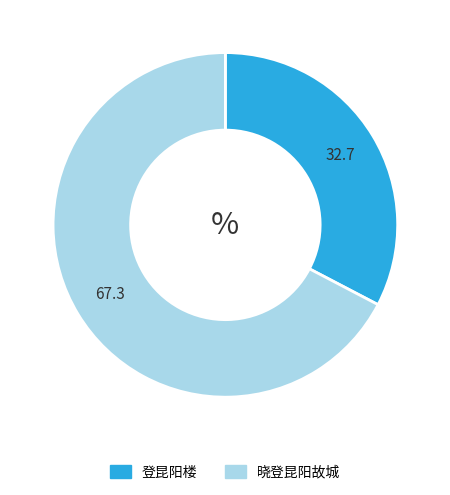

Which slice is the smallest?

登昆阳楼